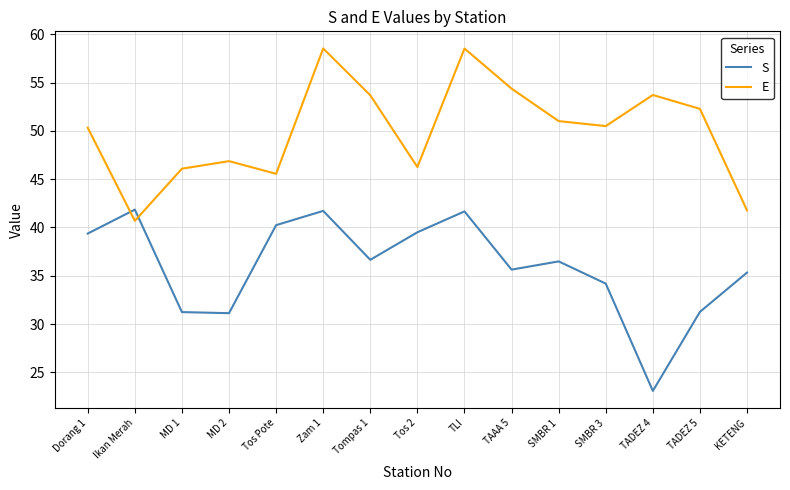

What value does the S series have at Ikan Merah?

41.8